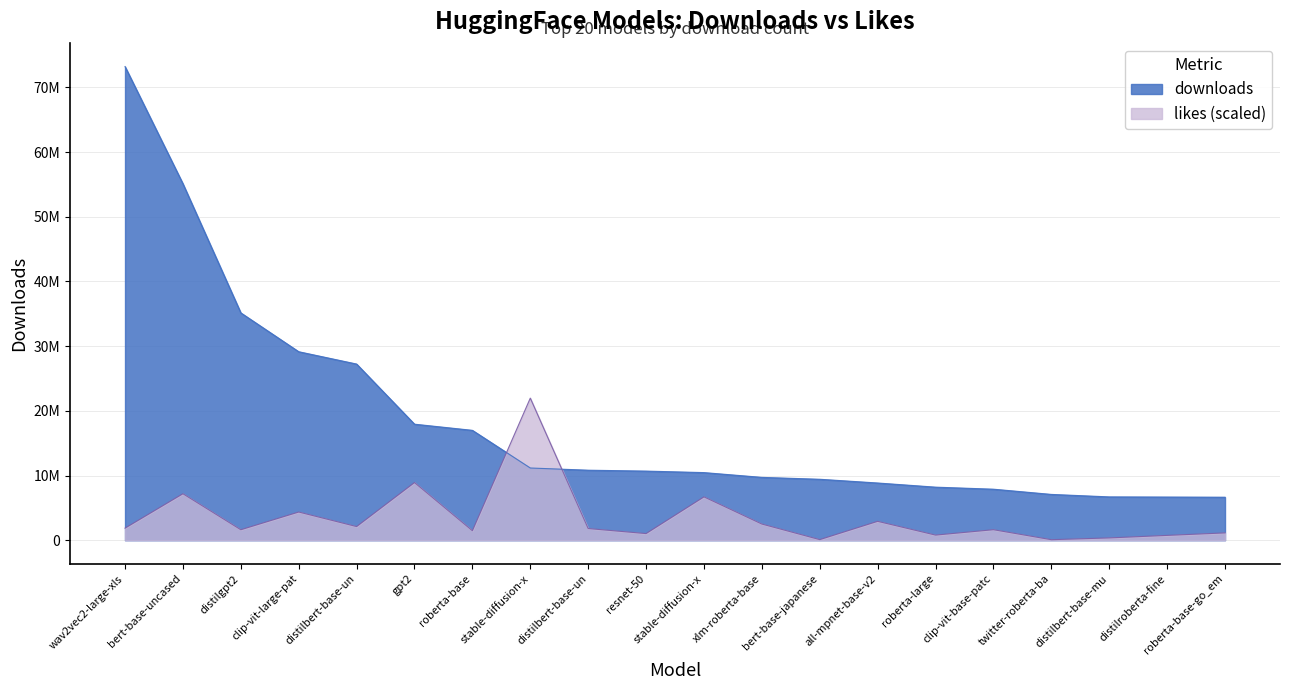

After their last crossing, which series has the higher values: downloads or likes?

downloads